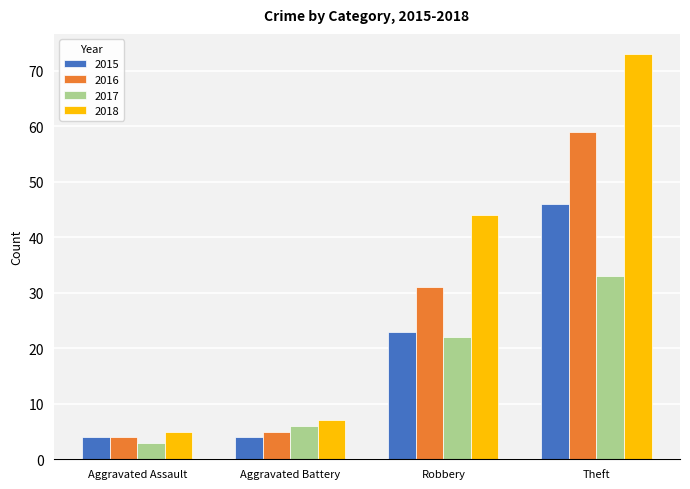

What is the difference between the highest and lowest values at Theft?

40